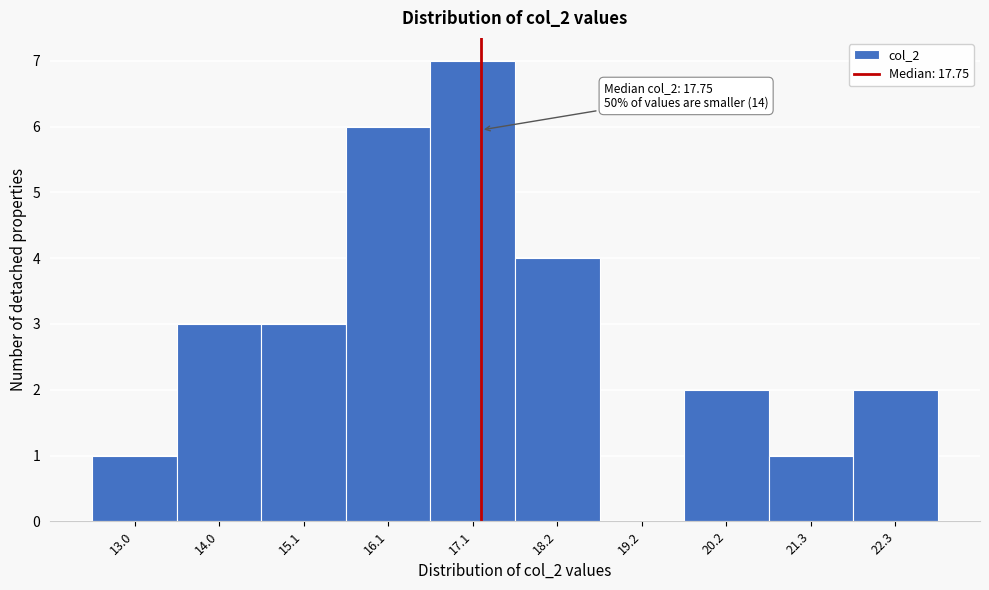

Reading left to right, list all the values displayed in this chart.

13.0=1	14.0=3	15.1=3	16.1=6	17.1=7	18.2=4	19.2=0	20.2=2	21.3=1	22.3=2